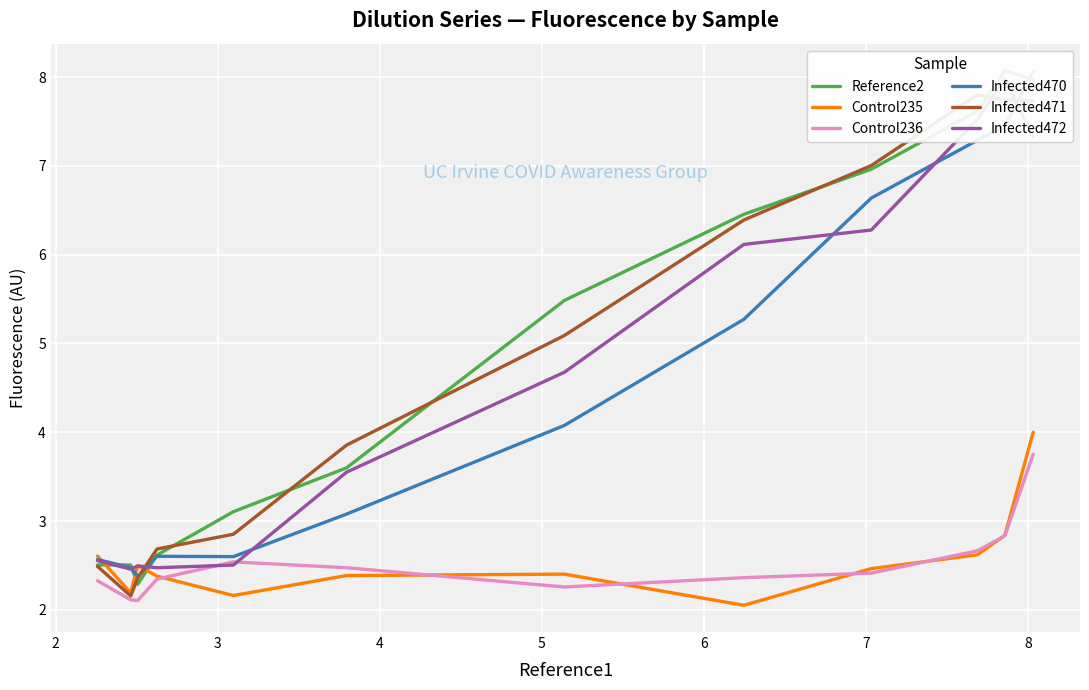

Does the chart display data point markers on the line(s)?

No